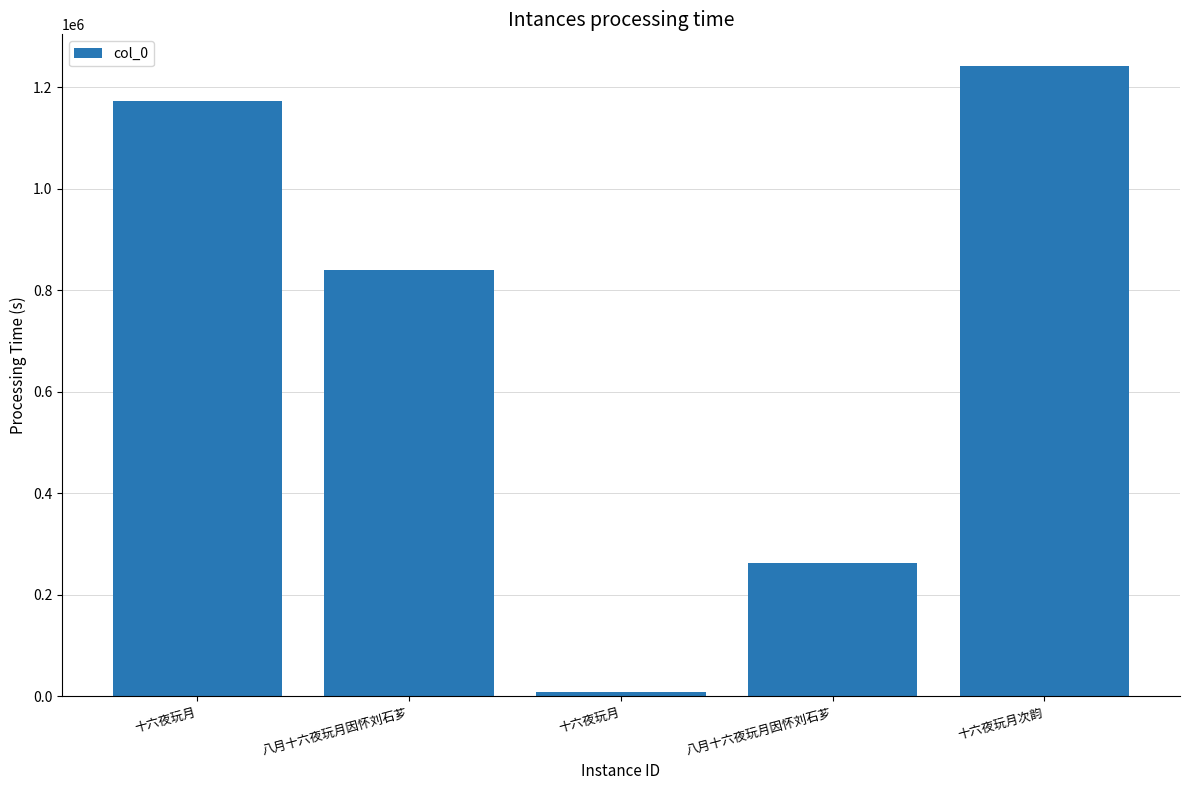

What is the maximum value shown in the chart?

1241827